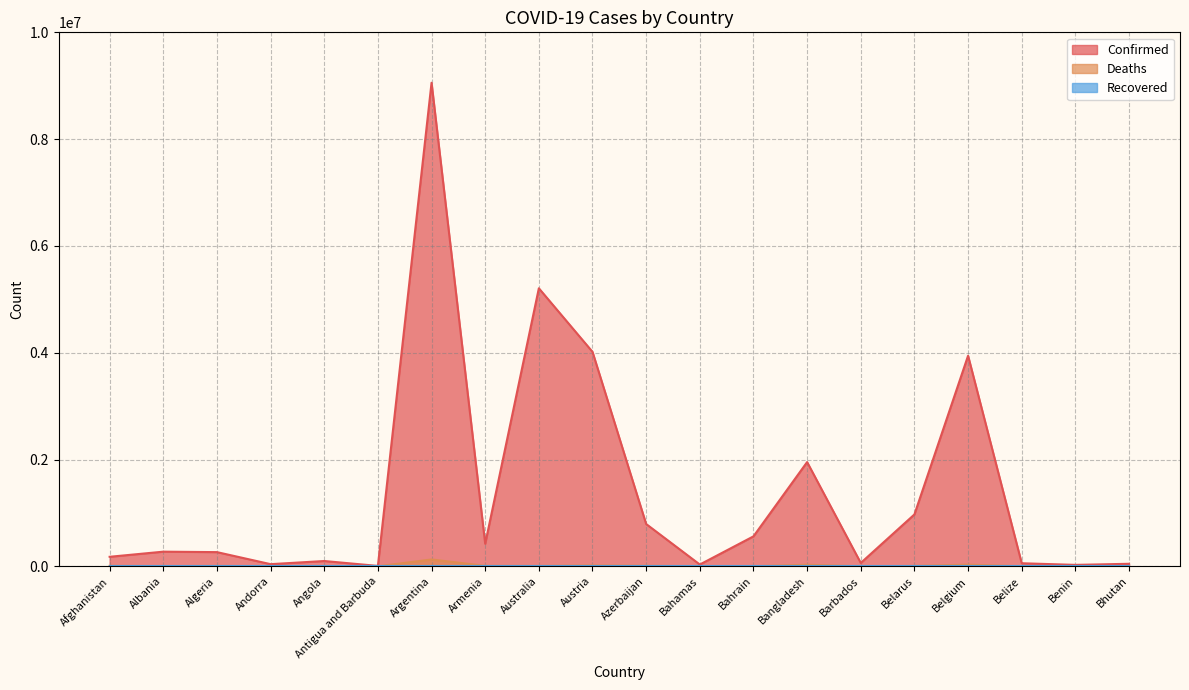

List the series in order of their peak value, highest first.

Confirmed, Deaths